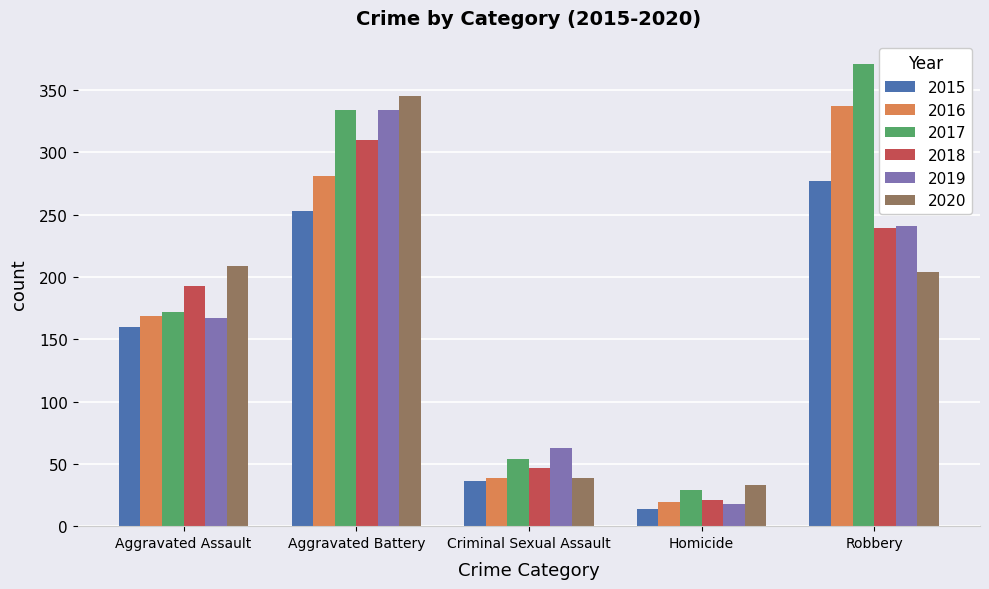

What is the label of the 2nd bar from the right?

Homicide